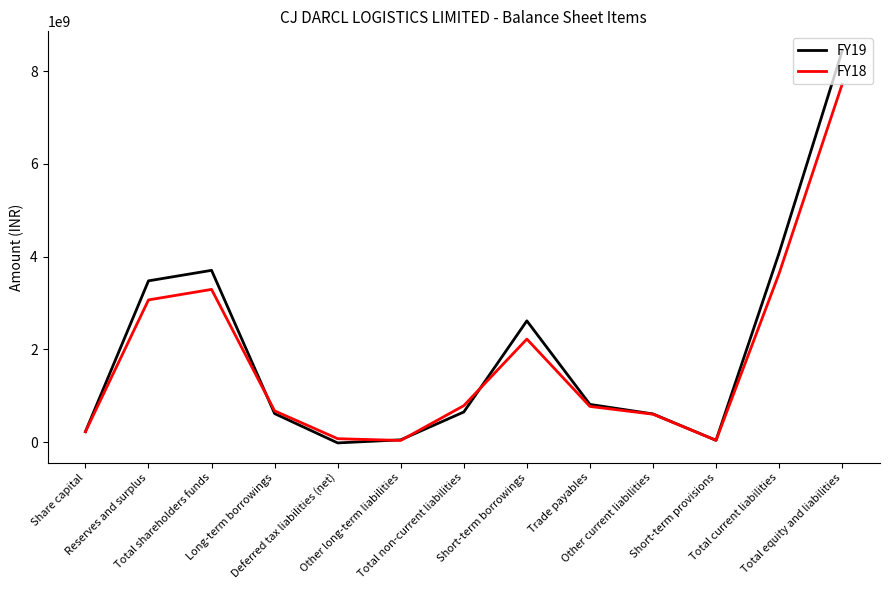

What is the difference between the maximum and minimum values in the FY19 series?

8449600000